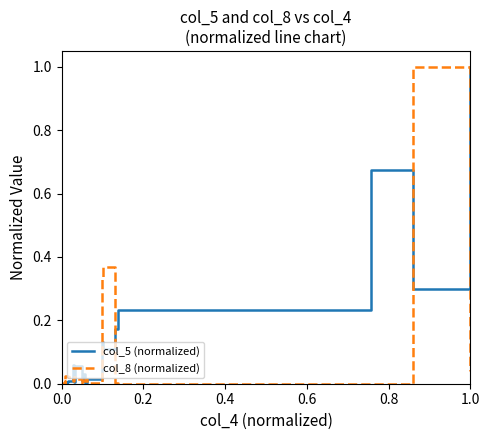

Is this an area chart (filled region under the line)?

No